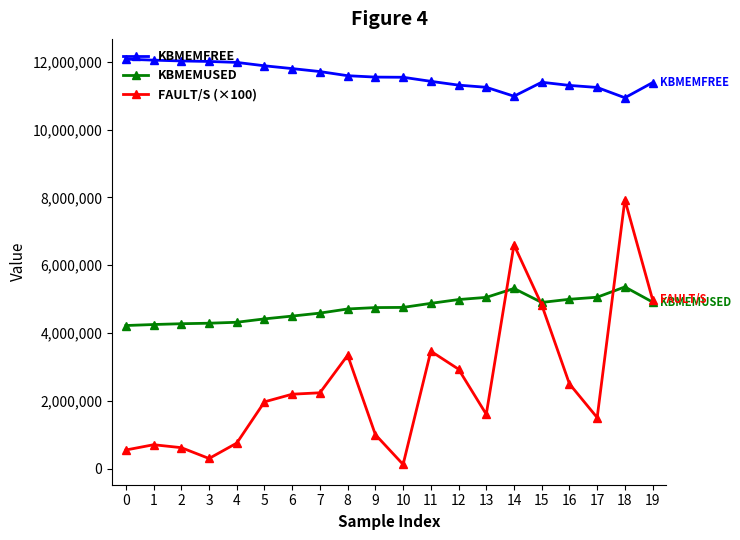

At which category is the sum across all series the highest?

18